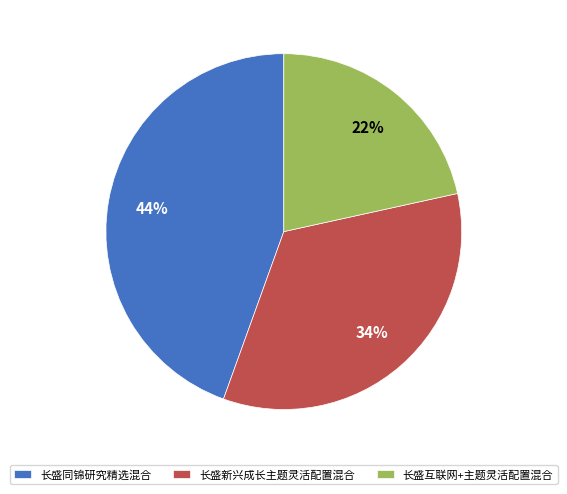

To the nearest percent, what percentage of the pie is 长盛新兴成长主题灵活配置混合?

34%